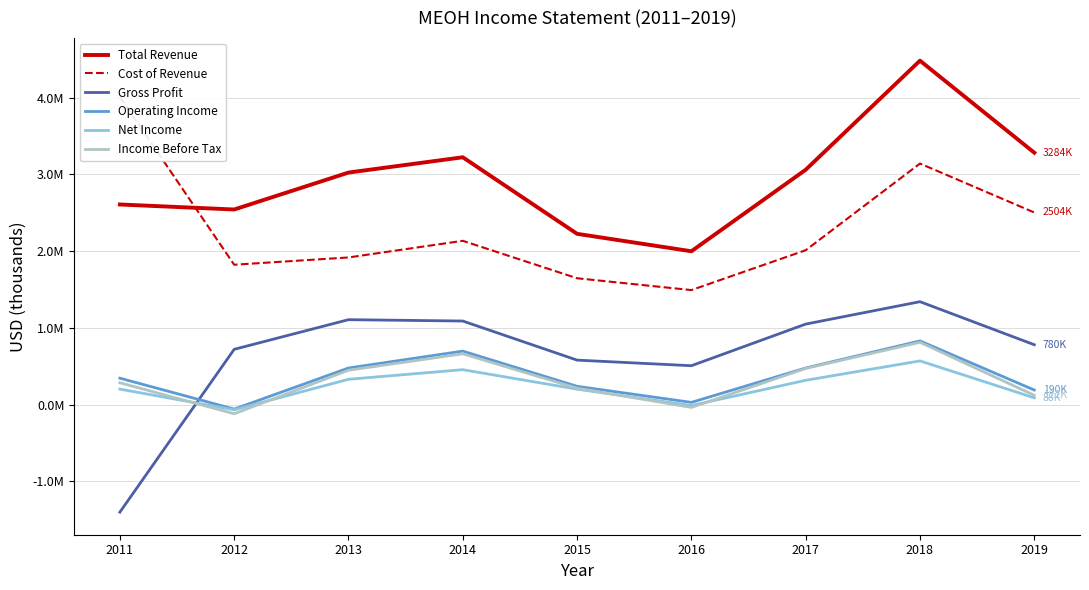

True or false: Income Before Tax and Operating Income intersect in this chart.

False